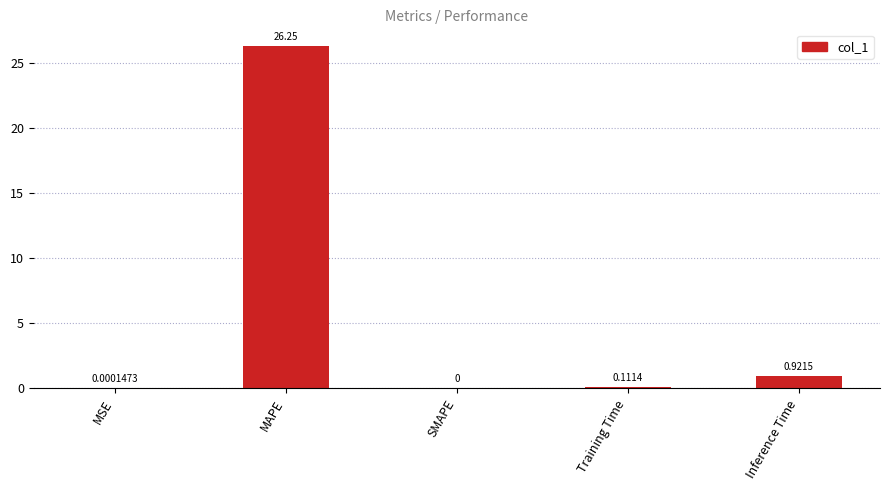

What is the change in value from MAPE to Inference Time?

-25.3